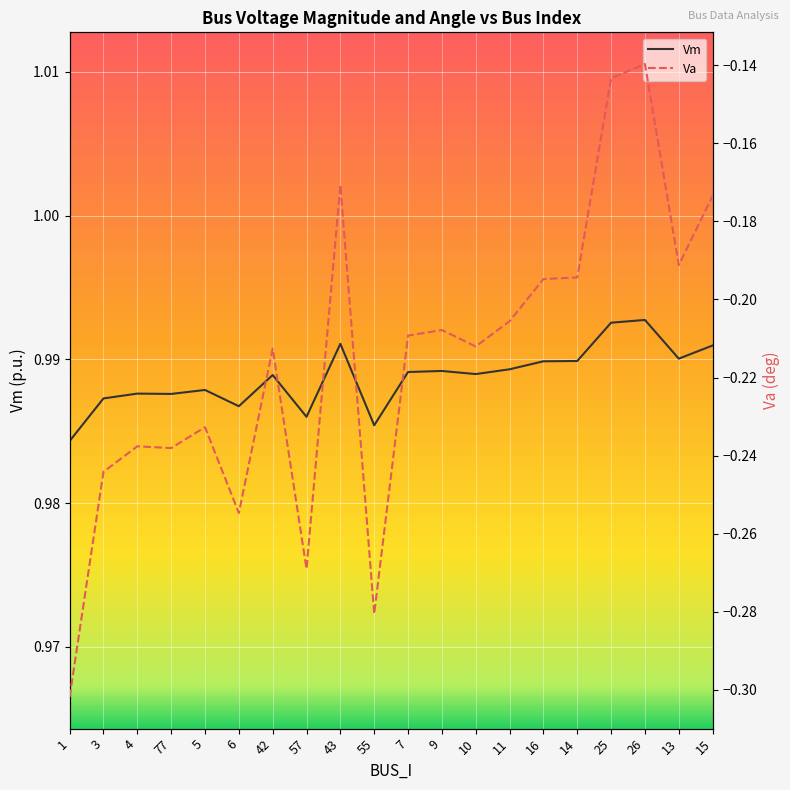

How many data points does each series have?

20